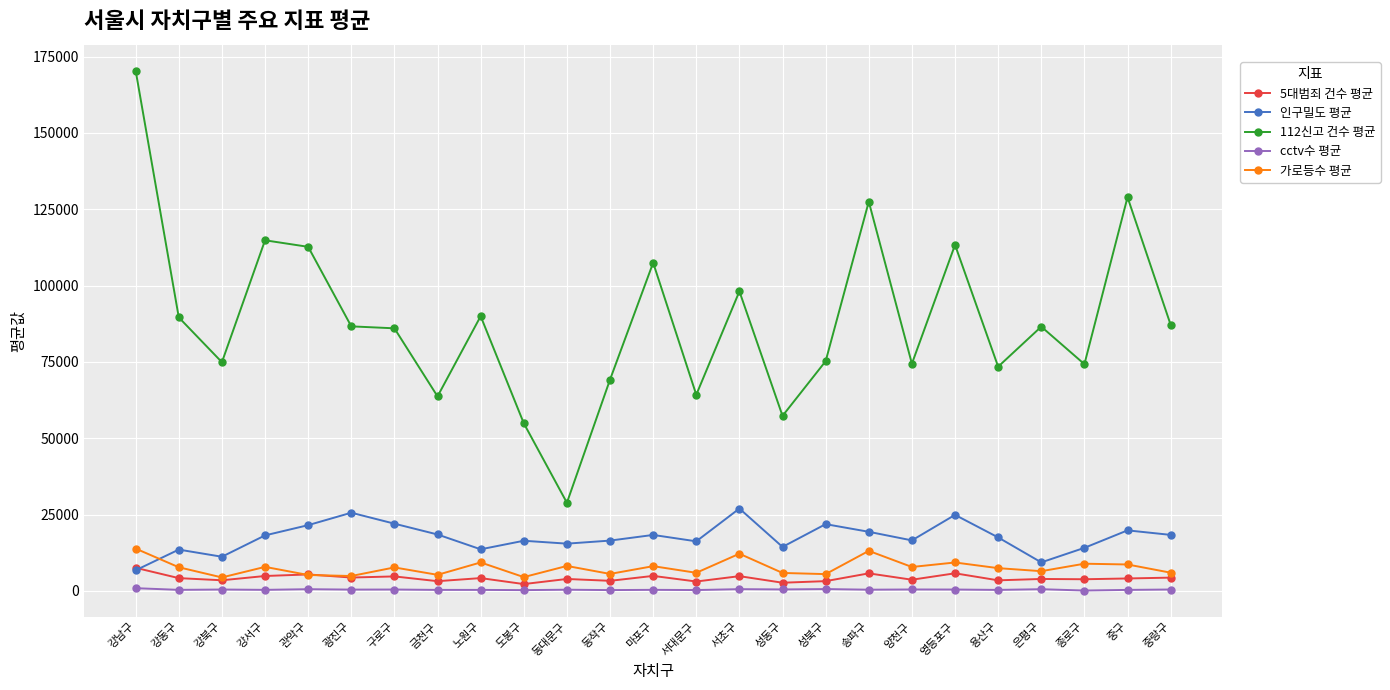

What are all the series names shown in the legend?

5대범죄 건수 평균, 인구밀도 평균, 112신고 건수 평균, cctv수 평균, 가로등수 평균